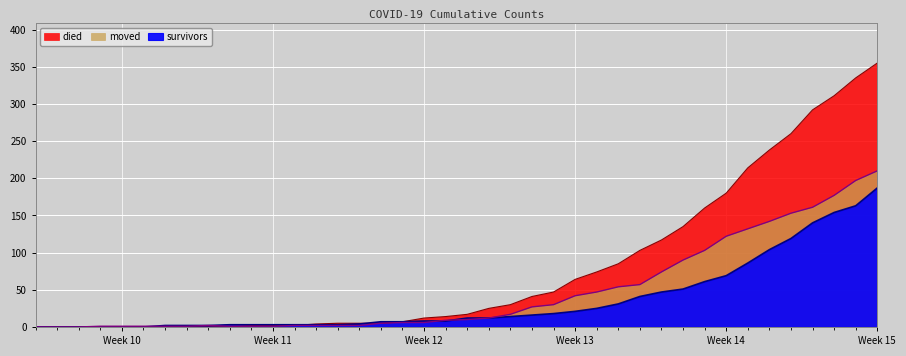

What is the approximate value of moved at 2020-03-04?

1